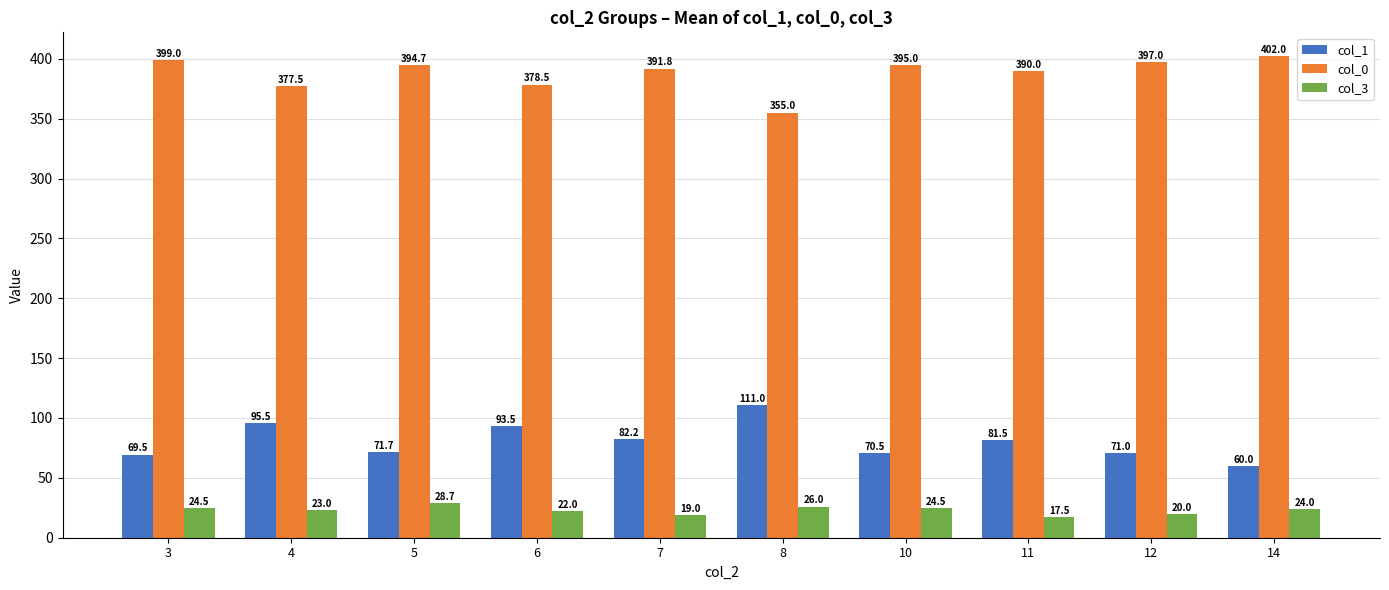

True or false: col_1 has a value of 71.0 at 12.

True